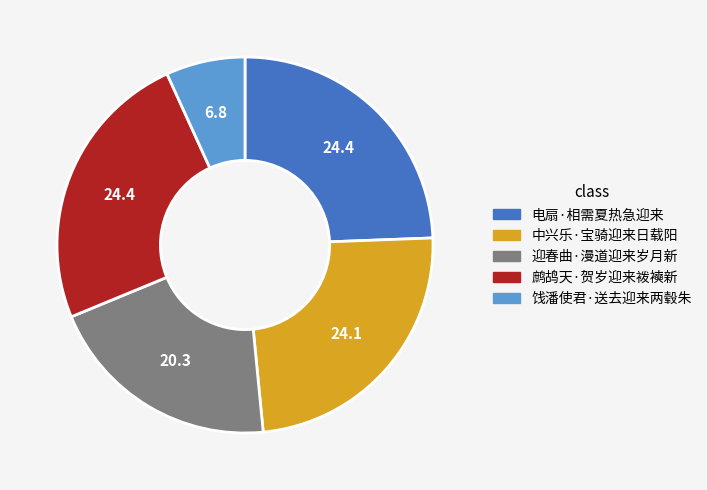

Combined, do 迎春曲·漫道迎来岁月新 and 中兴乐·宝骑迎来日载阳 account for over 50%?

No